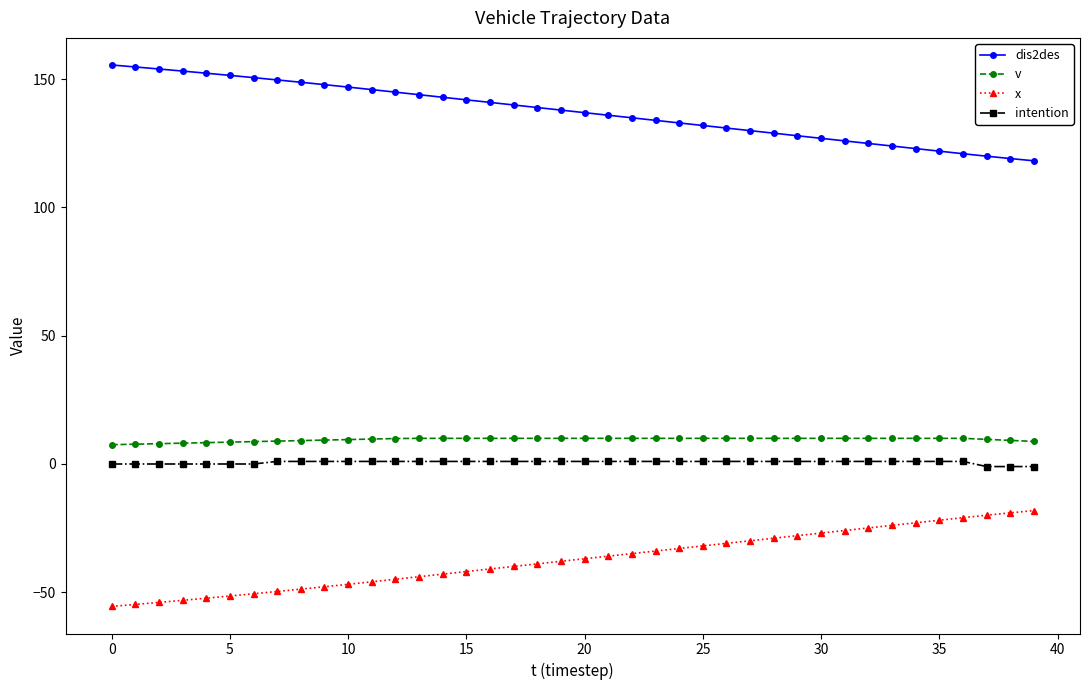

What is the average value of the intention series?

0.7